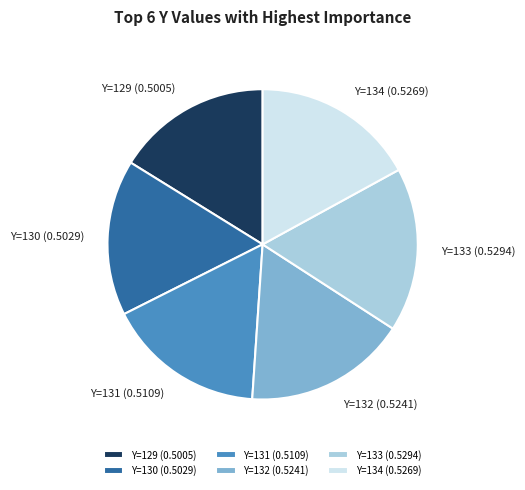

Combined, do Y=131 (0.5109) and Y=134 (0.5269) account for over 50%?

No